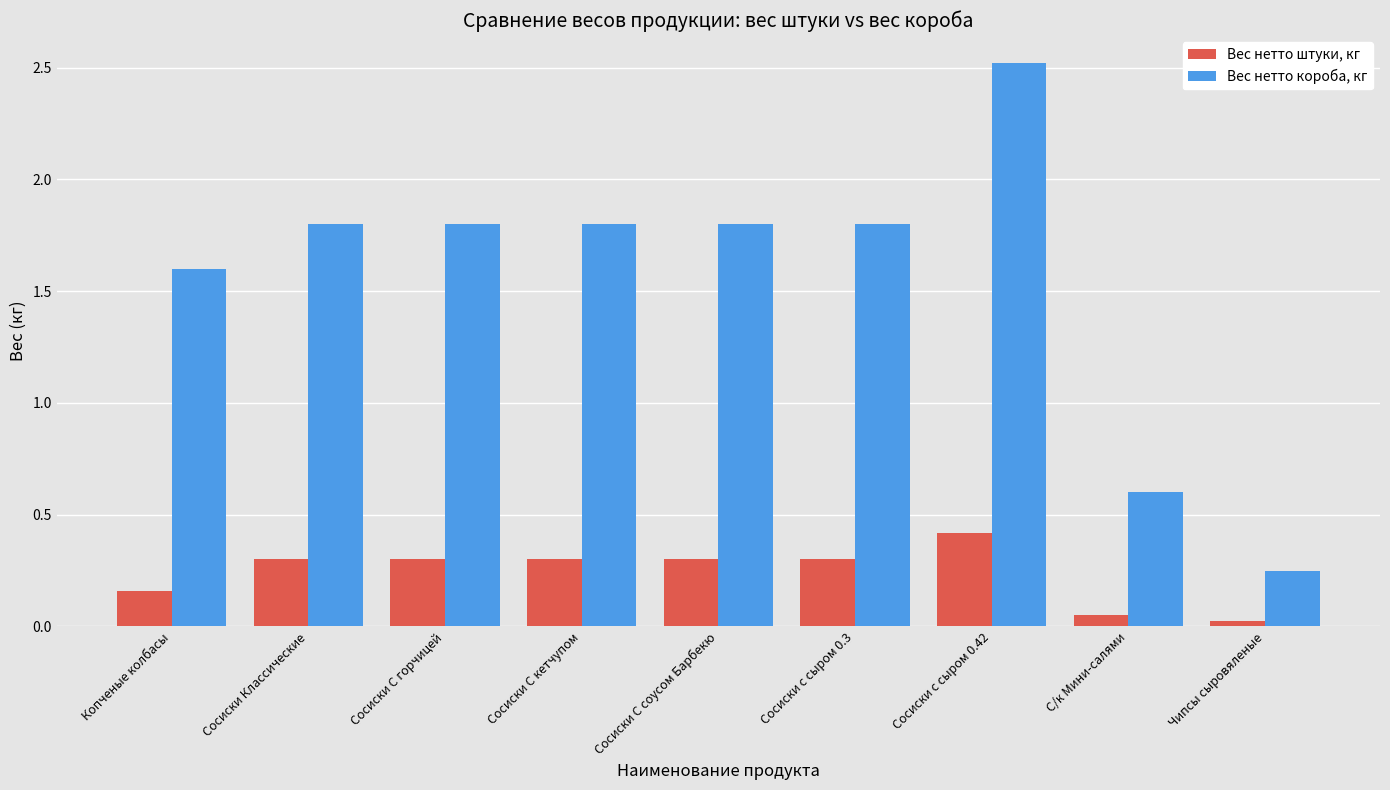

Is it true that Вес нетто короба, кг equals 1.6 at Копченые колбасы?

True